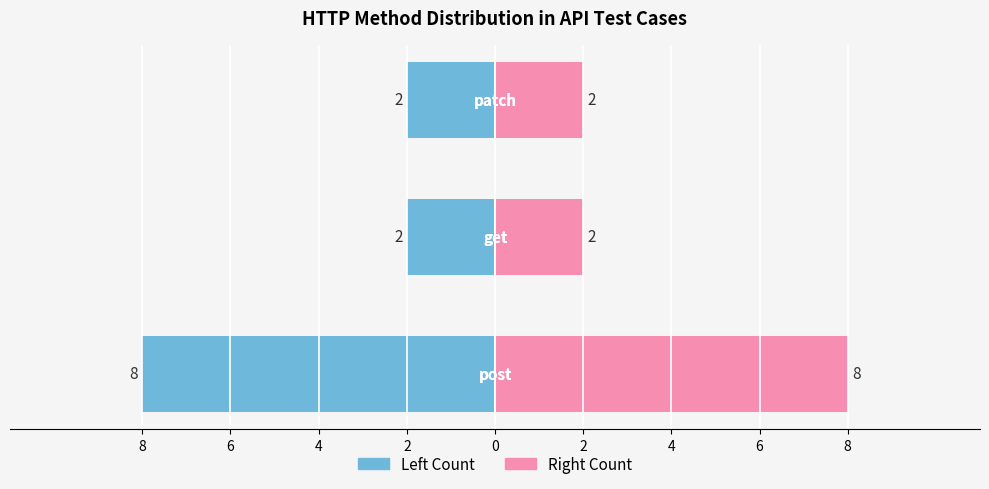

Reading left to right, extract all data points from this chart.

Count (left): -8	-2	-2
Count (right): 8	2	2